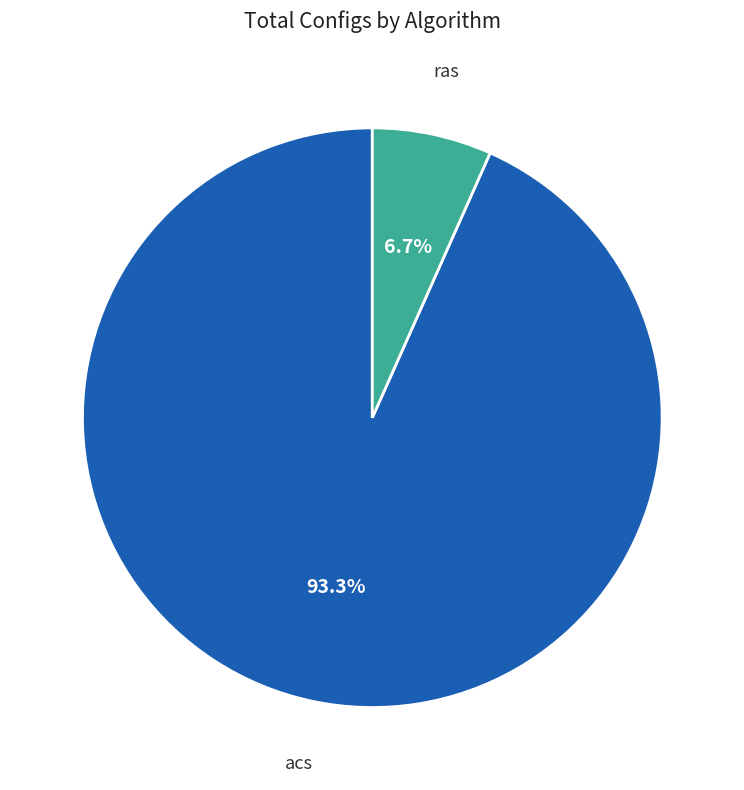

Does any single category account for the majority?

Yes